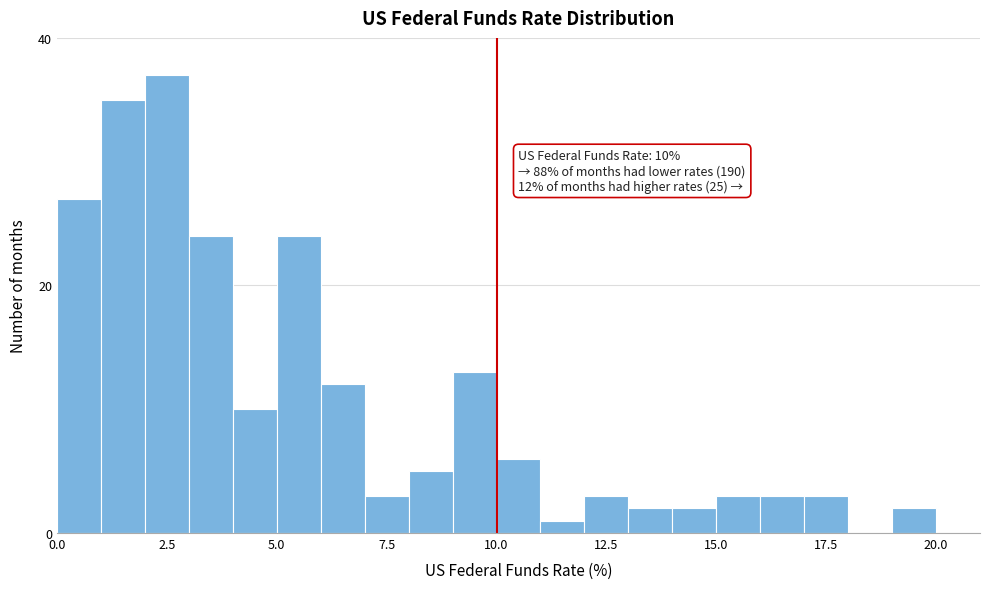

Read against the x-axis, roughly where is the centre of the tallest bar?

2.5